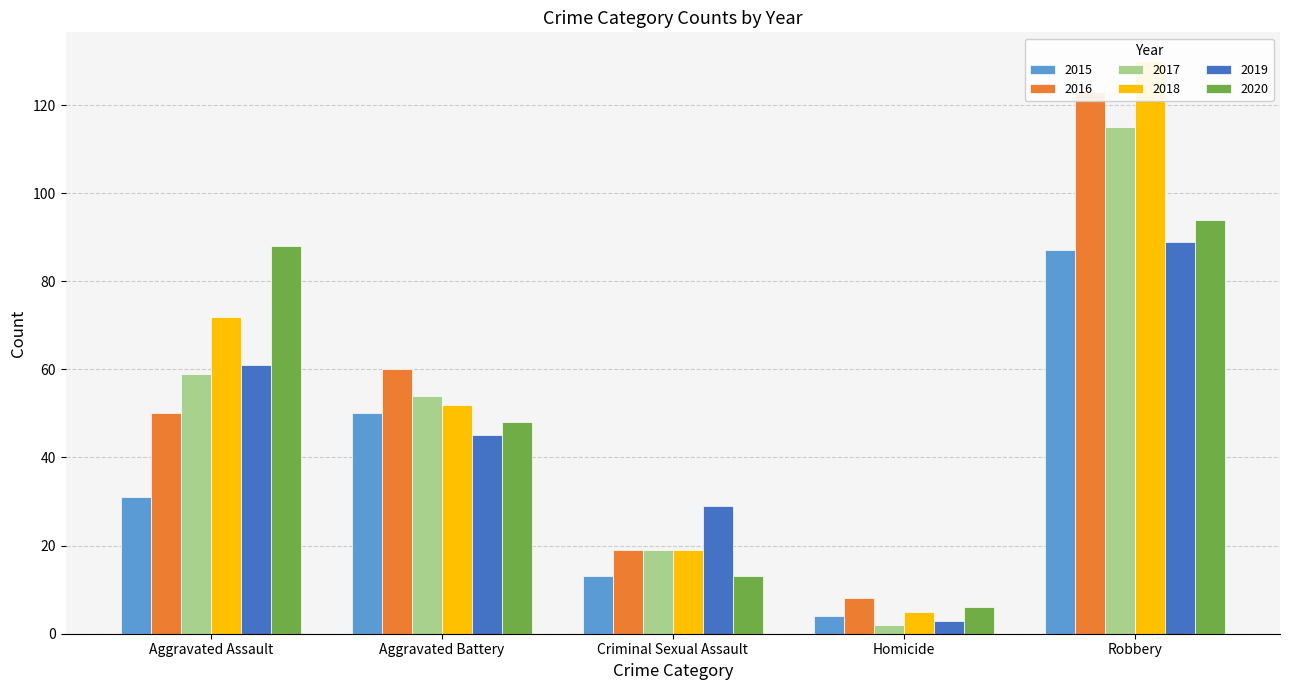

The value of 2016 at Aggravated Battery is 26. True or false?

False